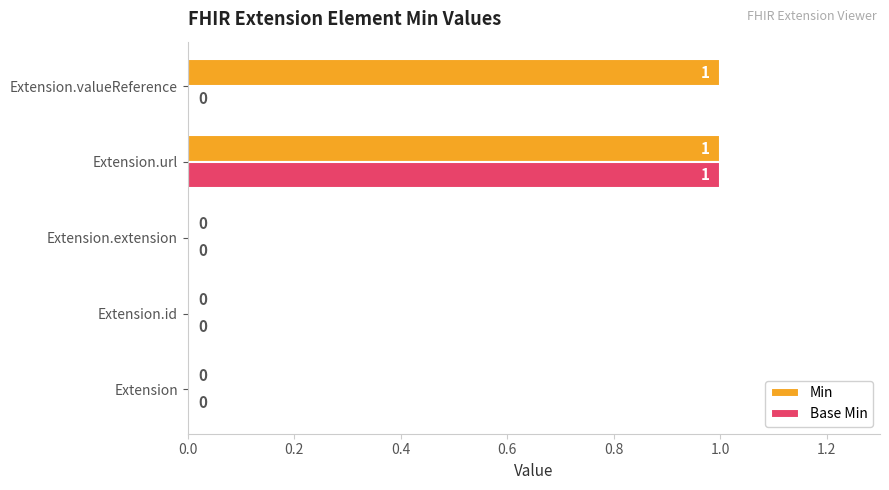

What are all the series names shown in the legend?

Min, Base Min